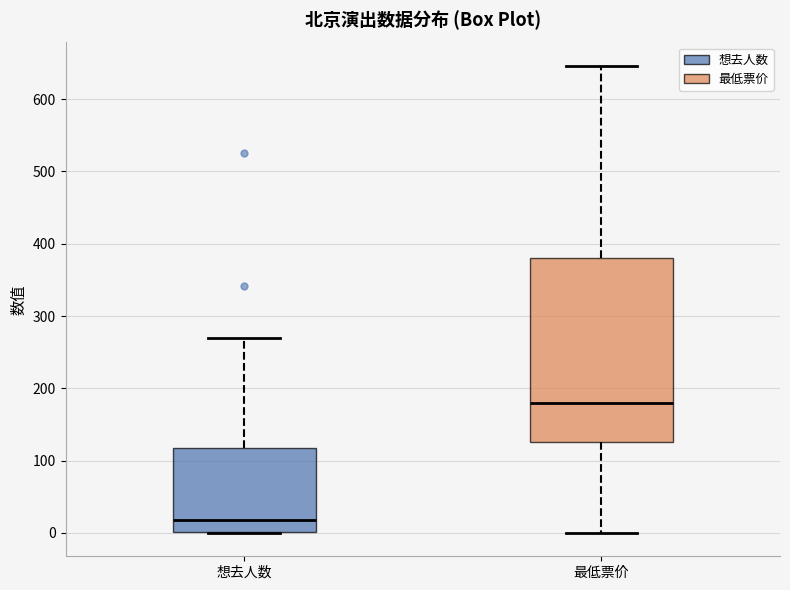

Reading left to right, transcribe this box plot: for each box, give where its median line is, the range the box spans, and where its two whiskers end, as read against the y-axis. The values are not printed on the chart, so give them approximately, as read against the axis.

想去人数: median 20, box 0 to 120, whiskers 0 to 270
最低票价: median 180, box 130 to 380, whiskers 0 to 650